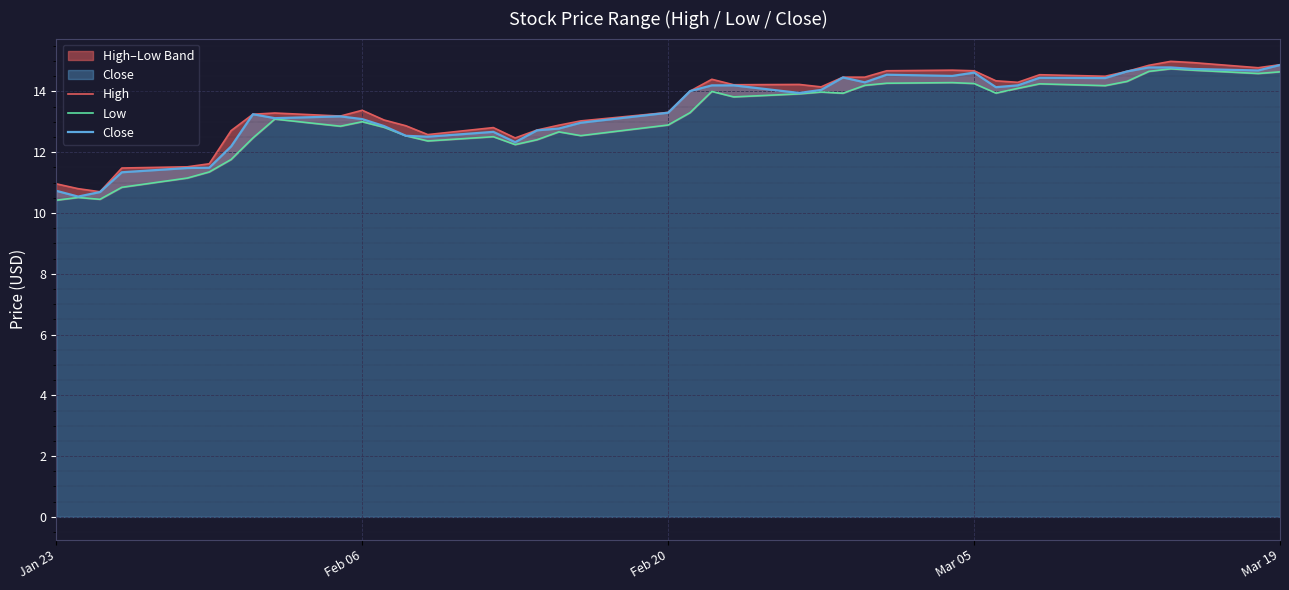

True or false: High and Close intersect in this chart.

False